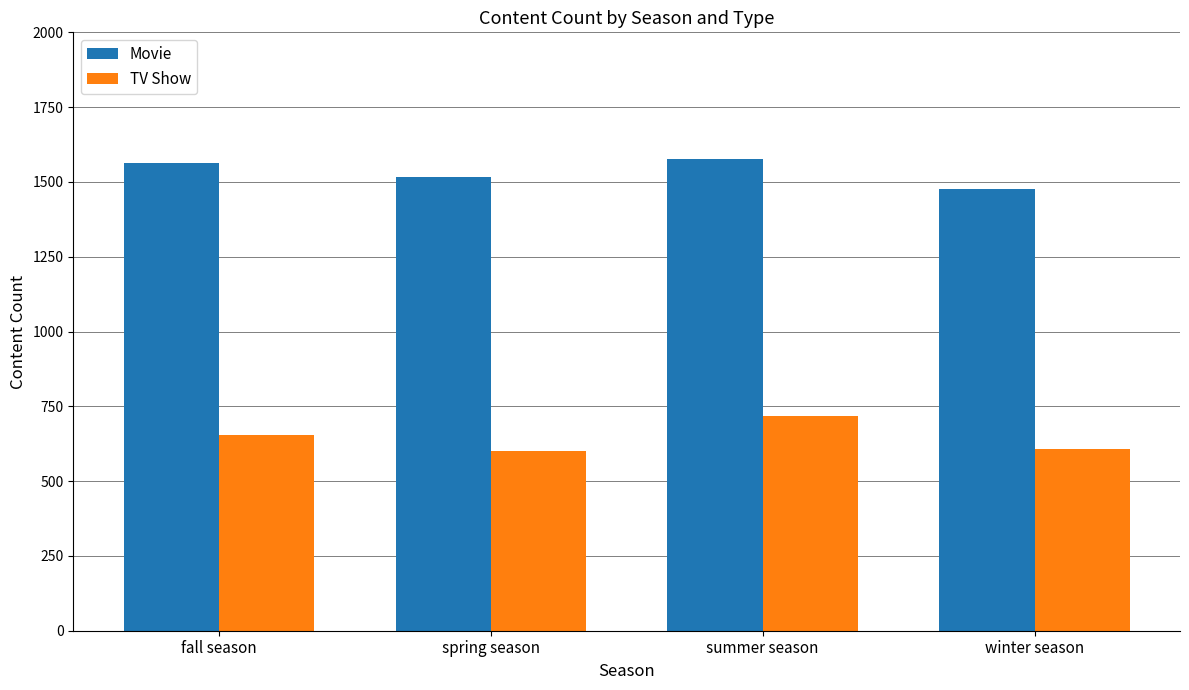

At how many categories does at least one series exceed 860?

4